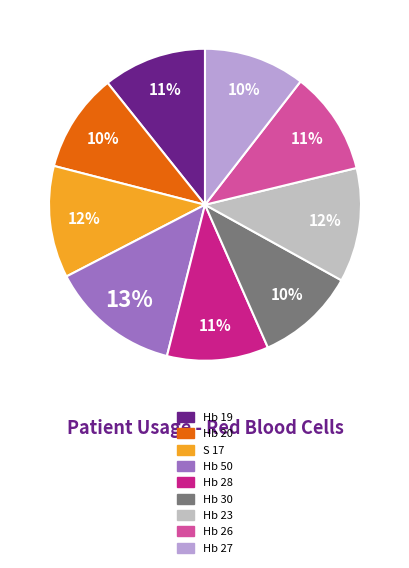

True or false: Hb 23 accounts for 20% of the total.

False